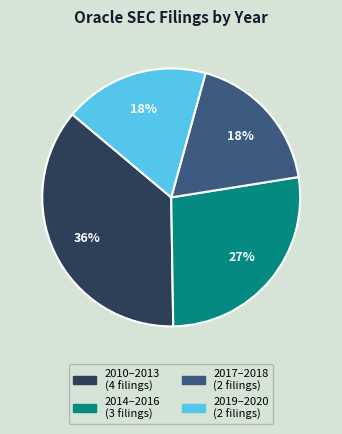

Which has a higher value, 2019–2020 (2 filings) or 2010–2013 (4 filings)?

2010–2013 (4 filings)